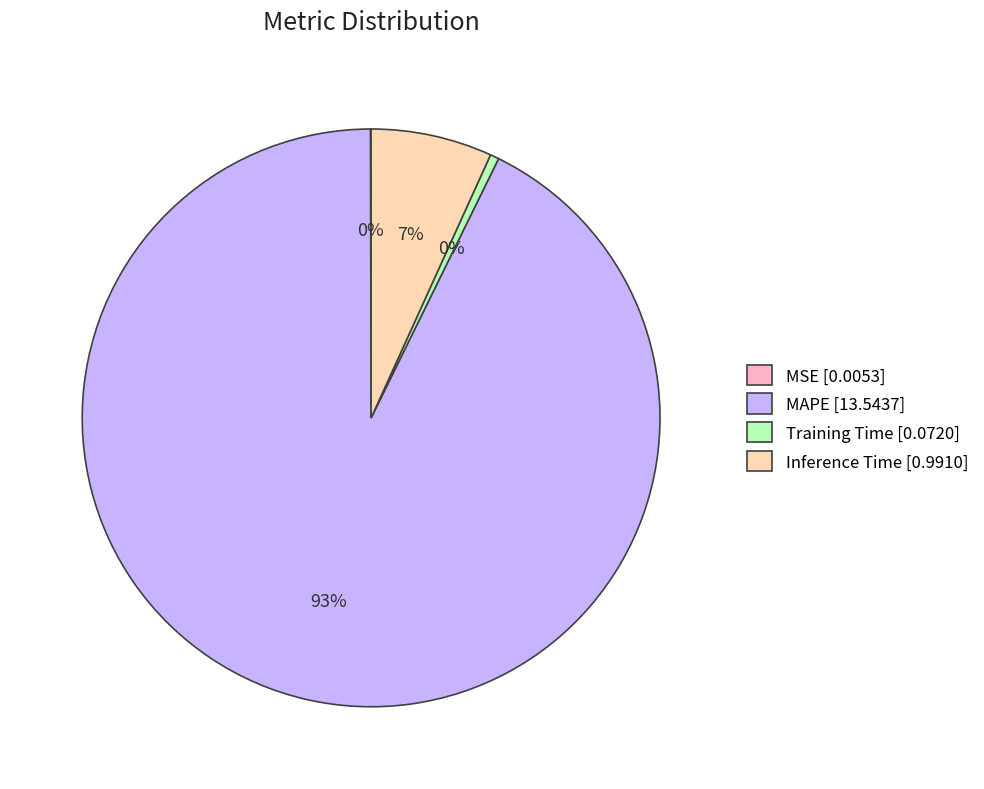

Which category has the biggest portion of the pie?

MAPE